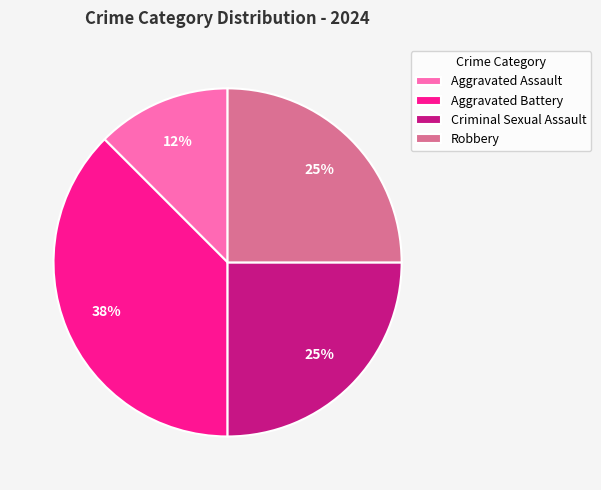

To the nearest percent, what is the average slice percentage?

25%